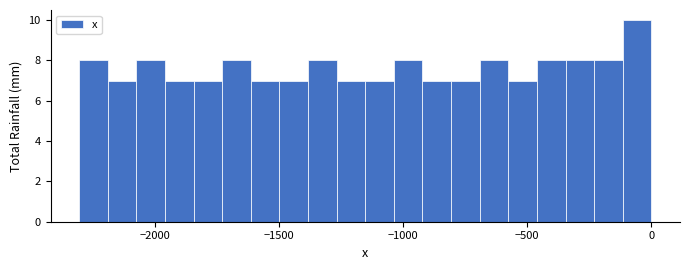

Around what value on the x-axis is the tallest bar? Give the approximate position of its centre, as read against the axis.

-50